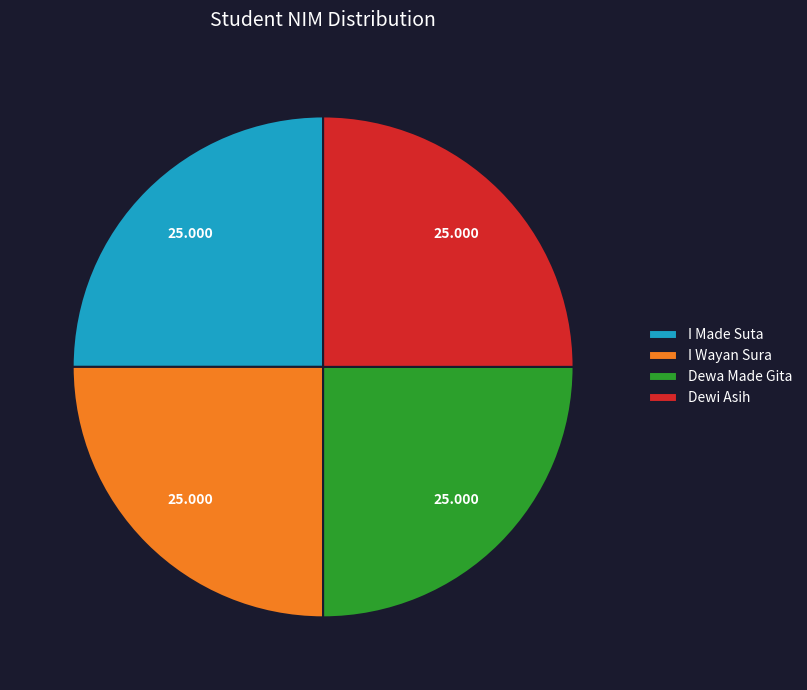

Is there any slice that represents more than half of the pie?

No